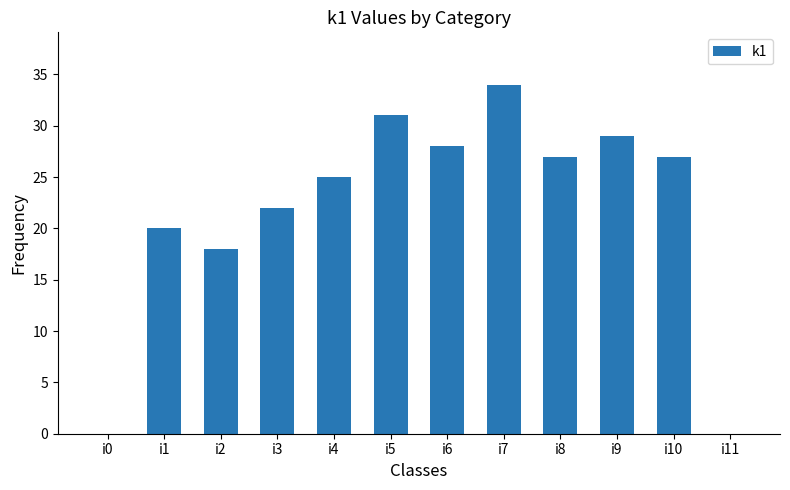

At which category does the chart reach its peak across all series?

i7